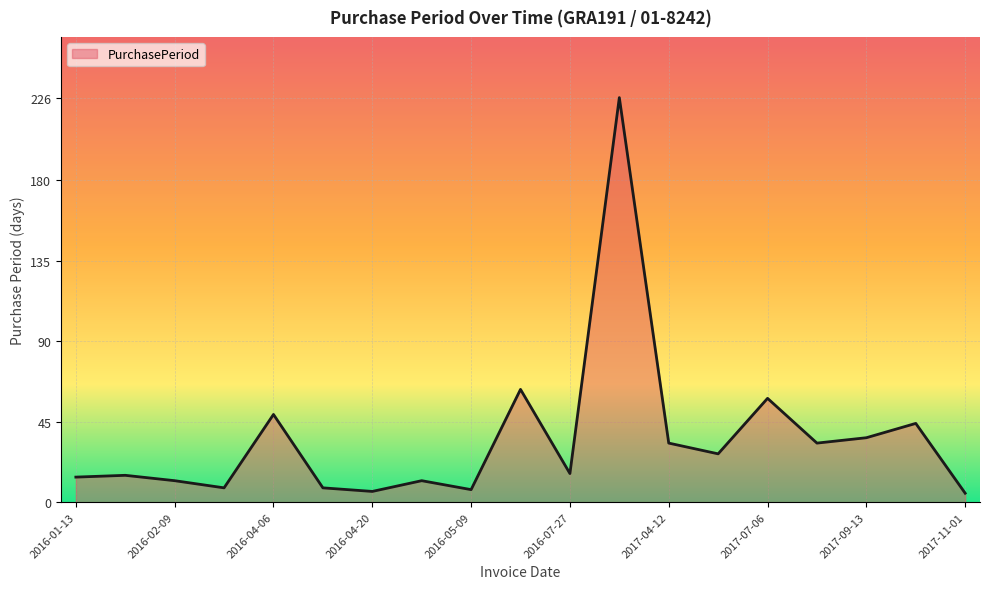

What is the maximum value shown in the chart?

226